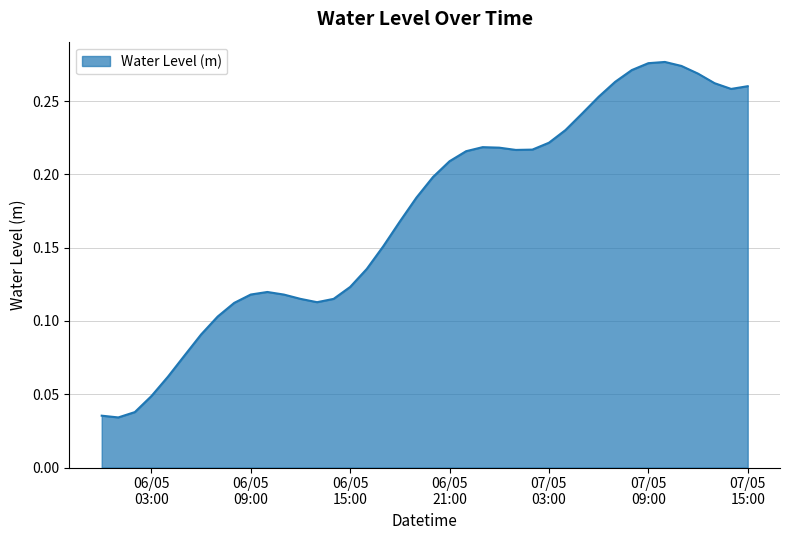

Is this an area chart (filled region under the line)?

Yes